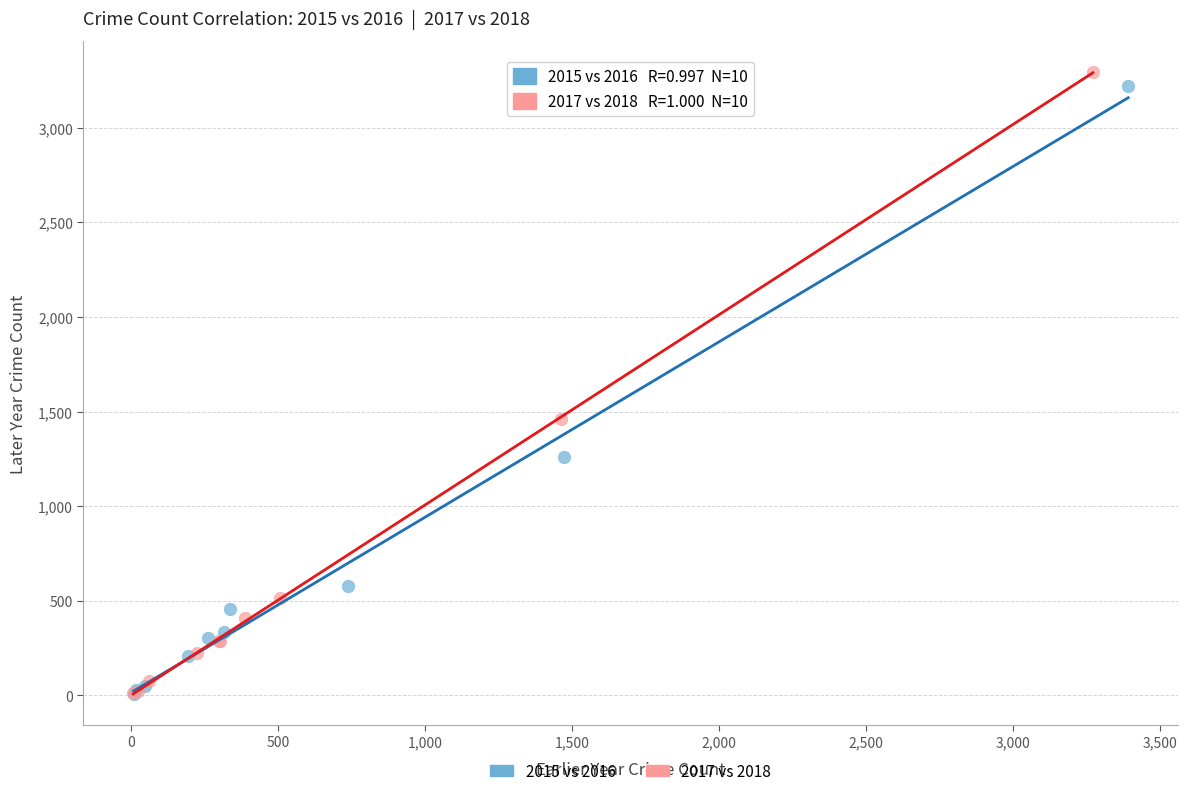

Which series has the widest spread of Y values?

2017 vs 2018